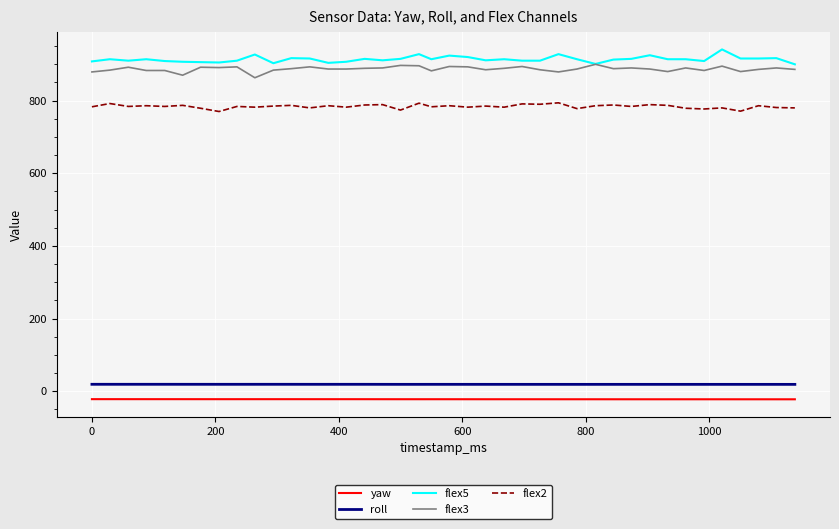

True or false: flex5 and roll intersect in this chart.

False